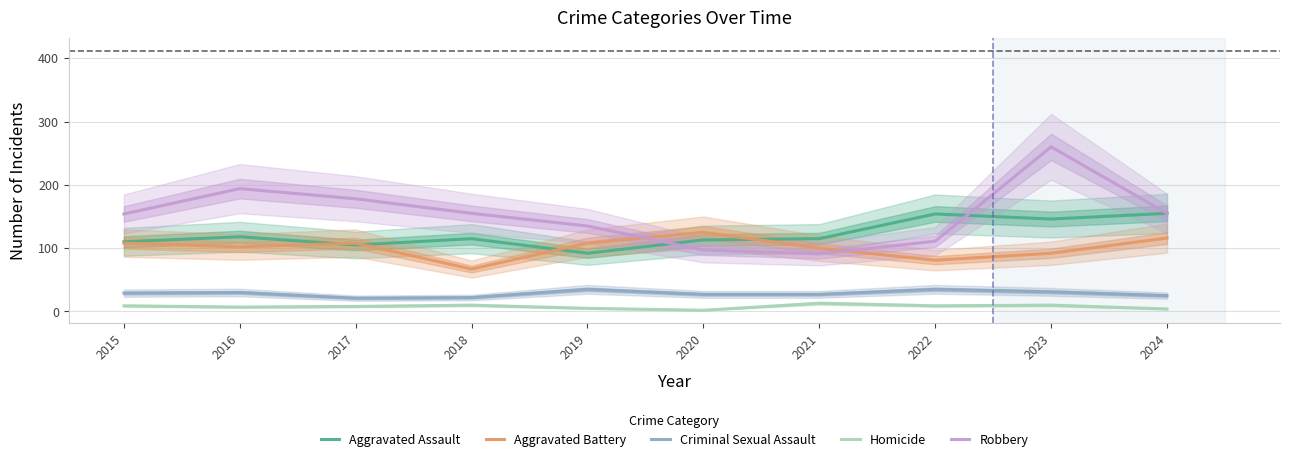

Reading left to right, what are all the values shown in this chart?

Aggravated Assault: 2015=110	2016=118	2017=105	2018=115	2019=92	2020=113	2021=115	2022=154	2023=146	2024=155
Aggravated Battery: 2015=108	2016=102	2017=108	2018=67	2019=108	2020=125	2021=100	2022=81	2023=92	2024=116
Criminal Sexual Assault: 2015=29	2016=30	2017=21	2018=22	2019=35	2020=27	2021=27	2022=35	2023=31	2024=25
Homicide: 2015=9	2016=7	2017=8	2018=10	2019=5	2020=2	2021=13	2022=9	2023=10	2024=4
Robbery: 2015=154	2016=194	2017=178	2018=155	2019=135	2020=97	2021=91	2022=111	2023=260	2024=155